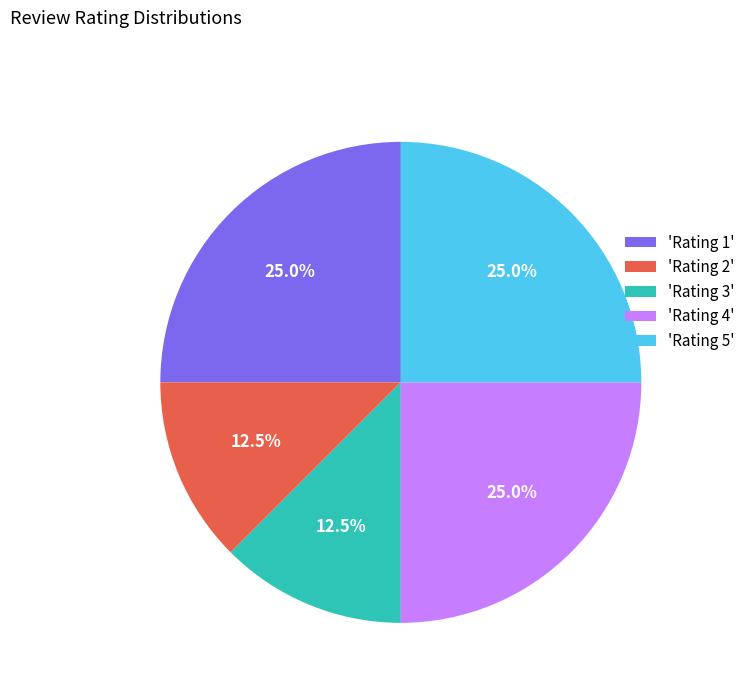

Approximately how many times larger is the value at 'Rating 1' compared to 'Rating 5'?

1.0